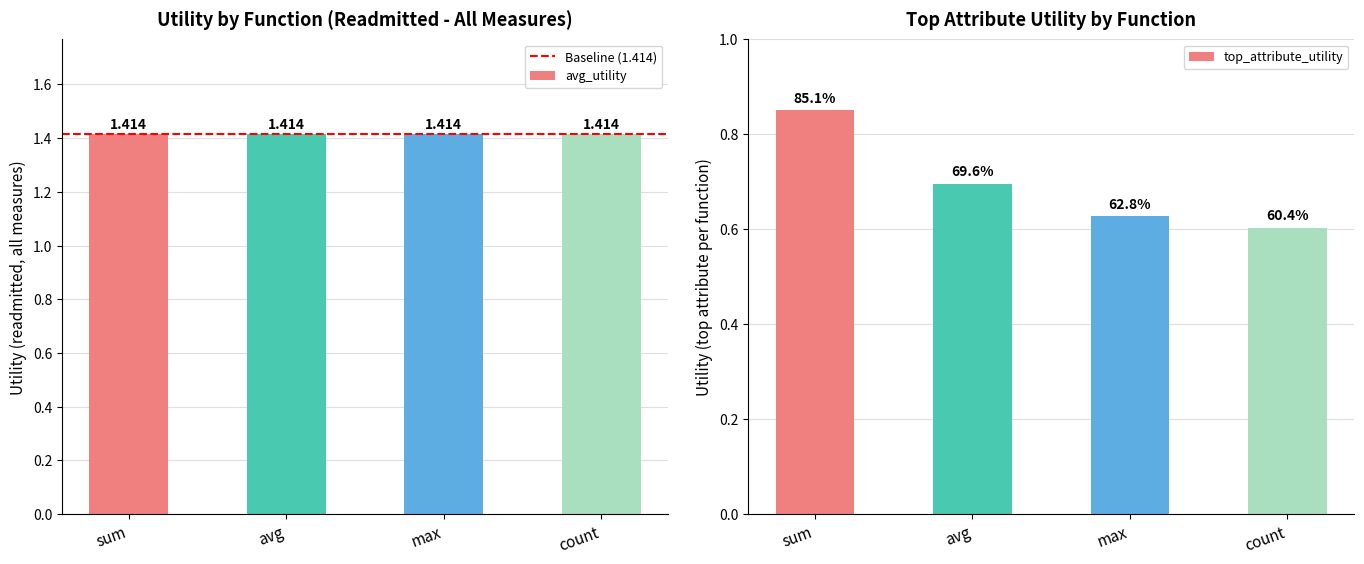

What value does the data have at avg?

0.7